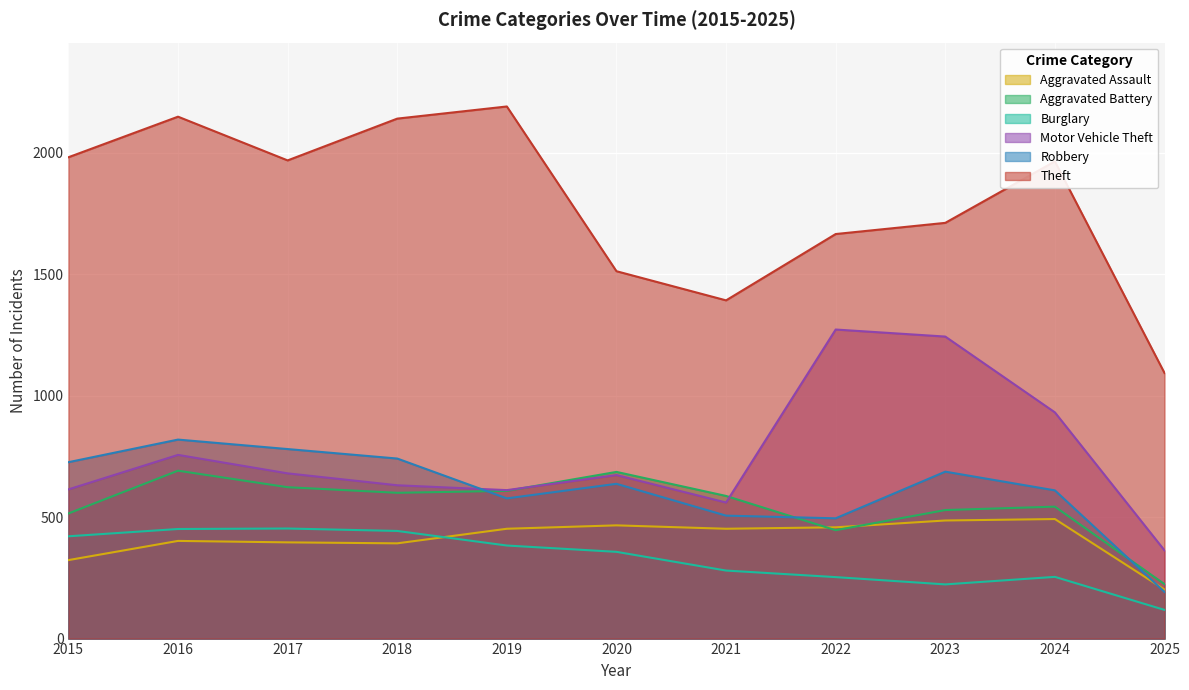

What is the difference between the maximum and second lowest values in the Robbery series?

324